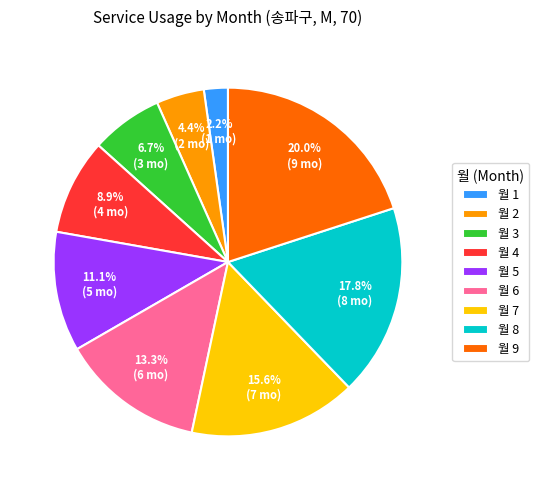

Which has a higher value, 월 8 or 월 1?

월 8